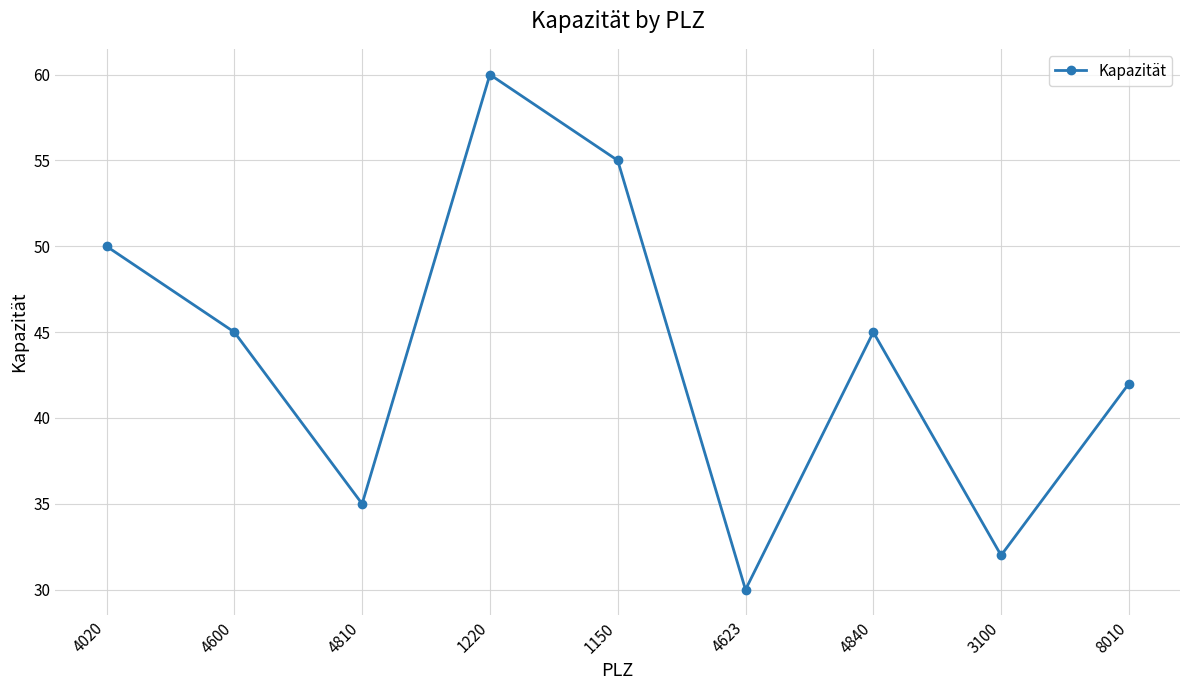

What is the label of the 8th point from the right?

4600